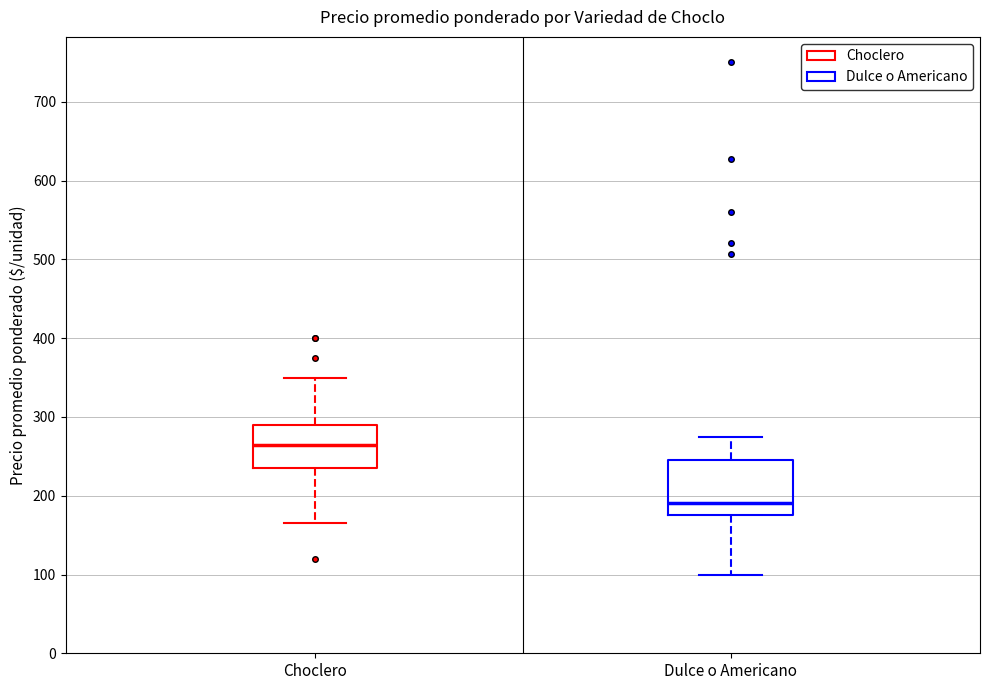

Reading left to right, read every box against the y-axis: the position of its median line, the range the box covers, and the ends of its whiskers. The values are not printed on the chart, so give them approximately, as read against the axis.

Choclero: median 270, box 240 to 290, whiskers 170 to 350
Dulce o Americano: median 190, box 180 to 250, whiskers 100 to 280